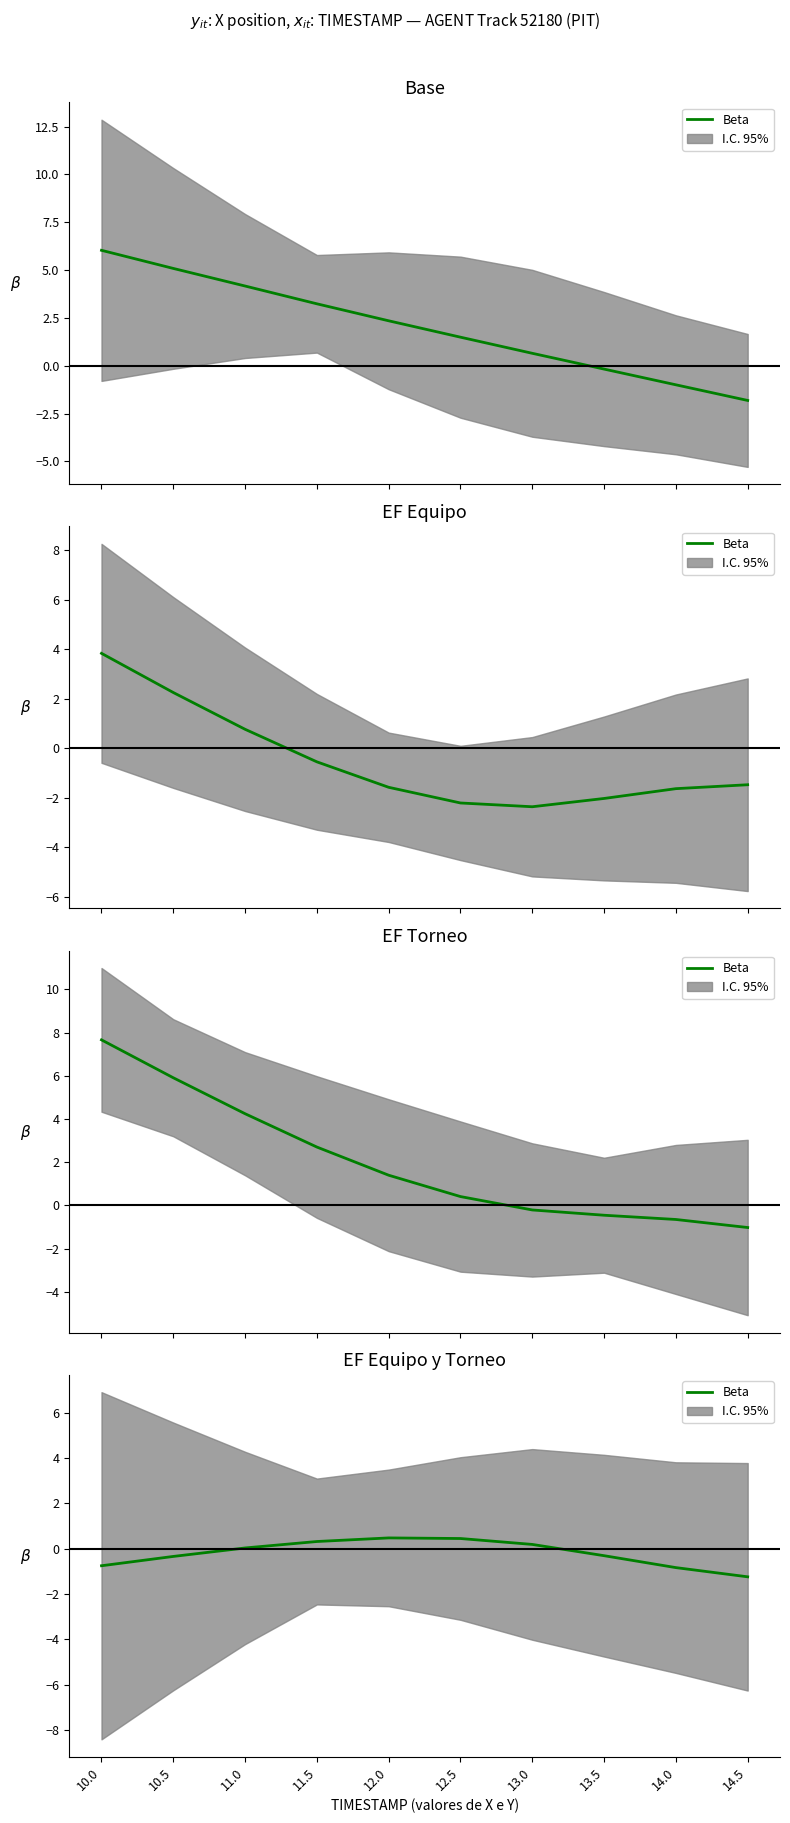

What is the average value?

-0.2